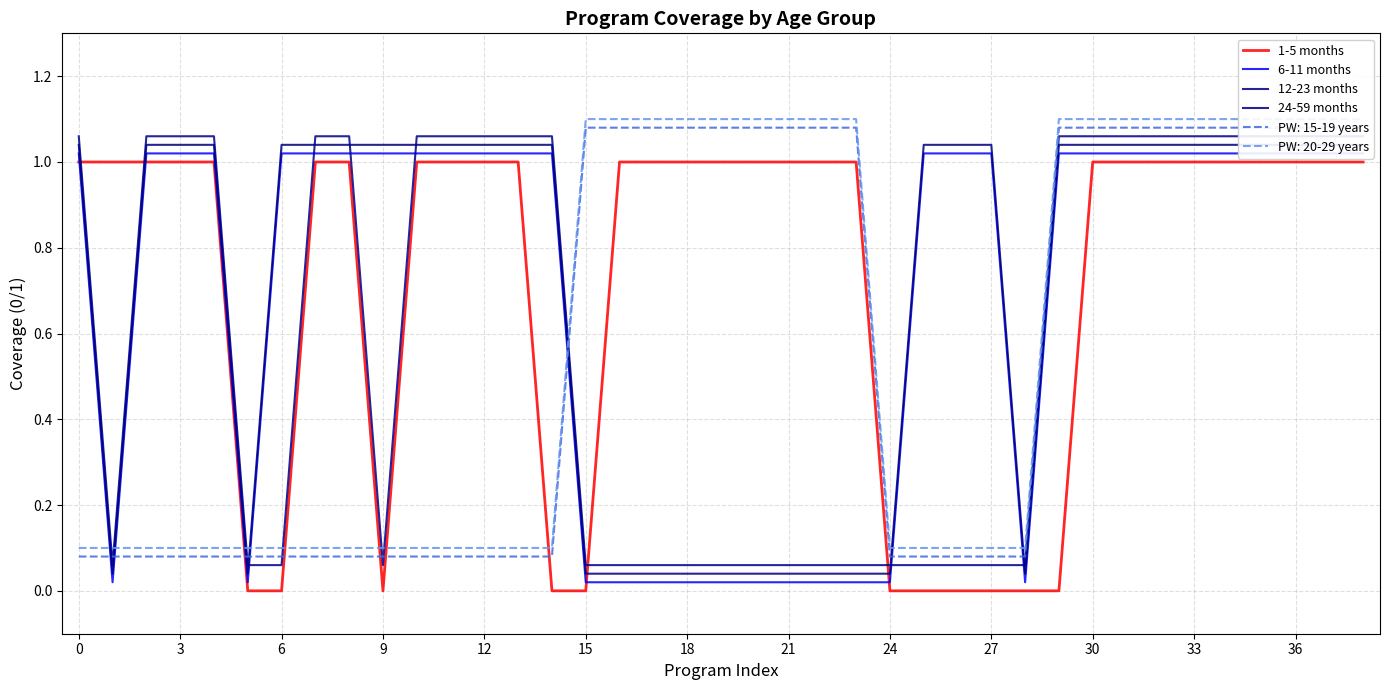

Which label corresponds to the smallest value in the chart?

15